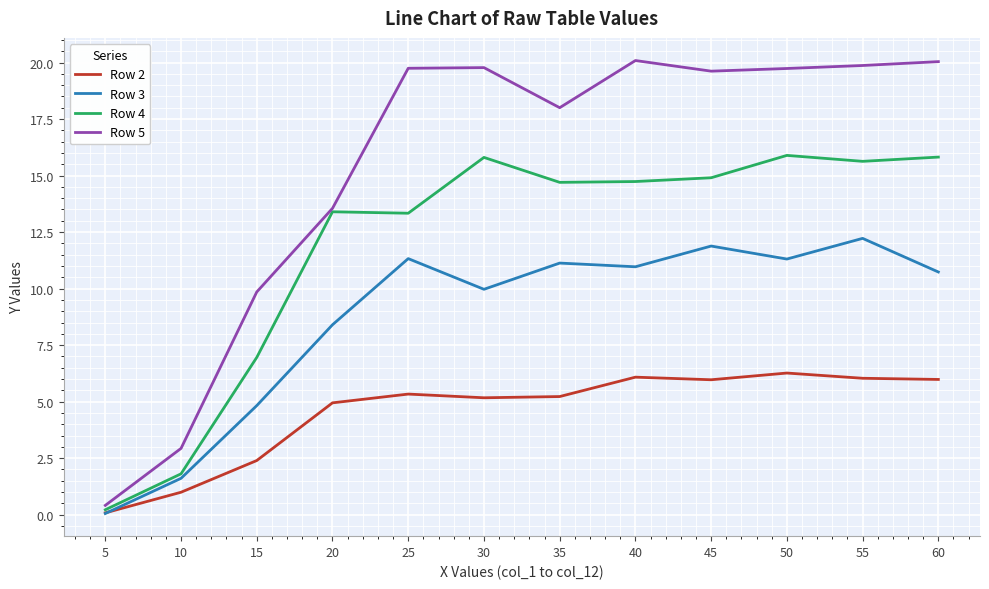

At which label does Row 2 reach its peak?

50